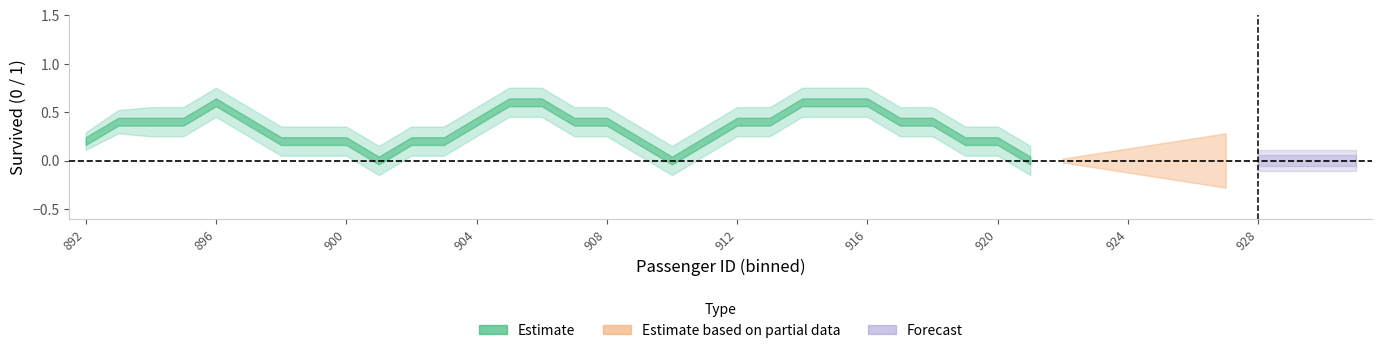

Count the upper_band values in the range 0 to 1.

30